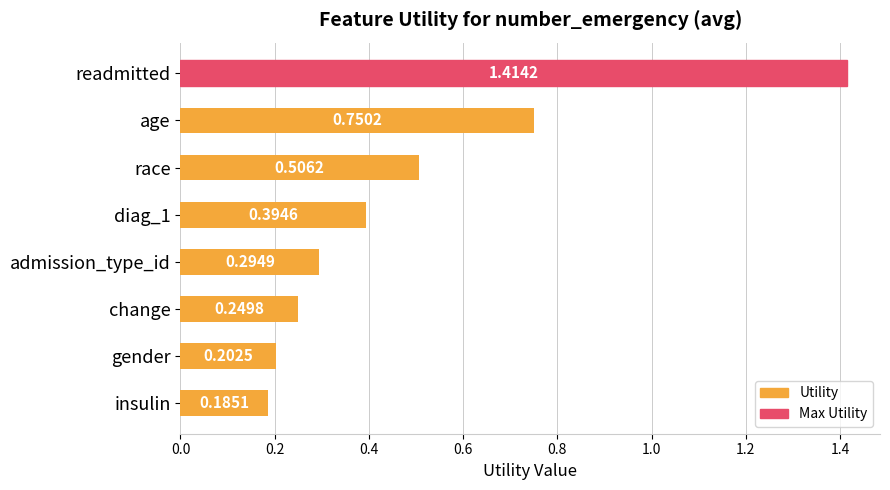

Does the chart contain any negative values?

No